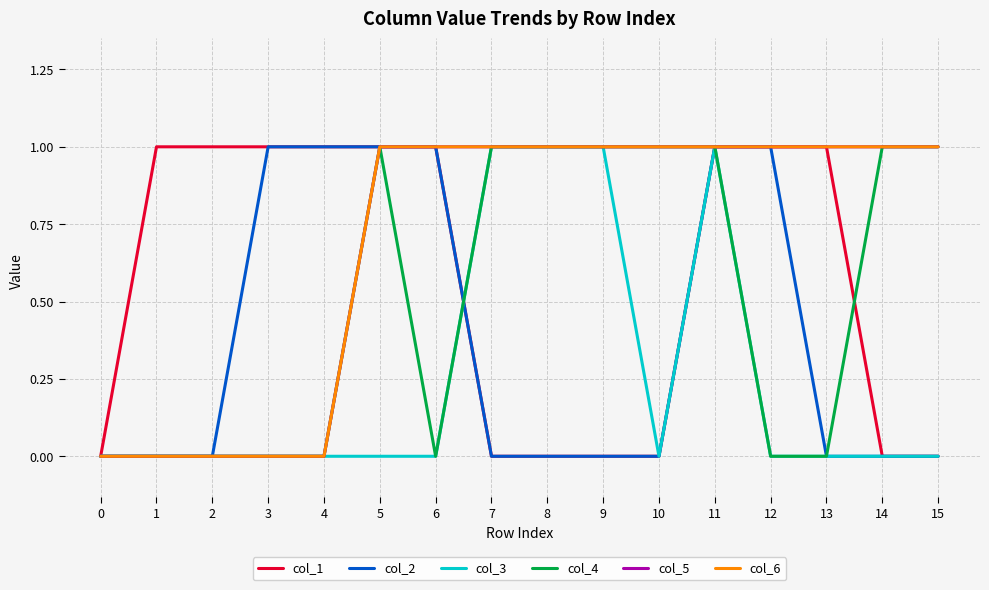

What is the total value across all series at 1?

1